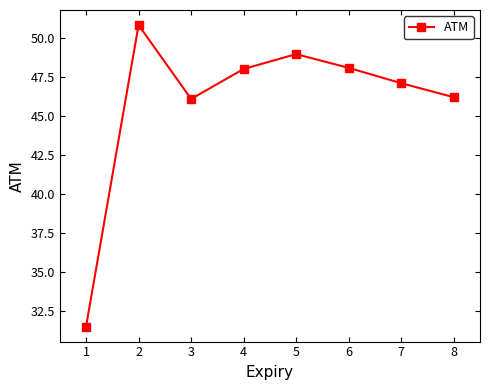

How many lines are shown in the chart?

1